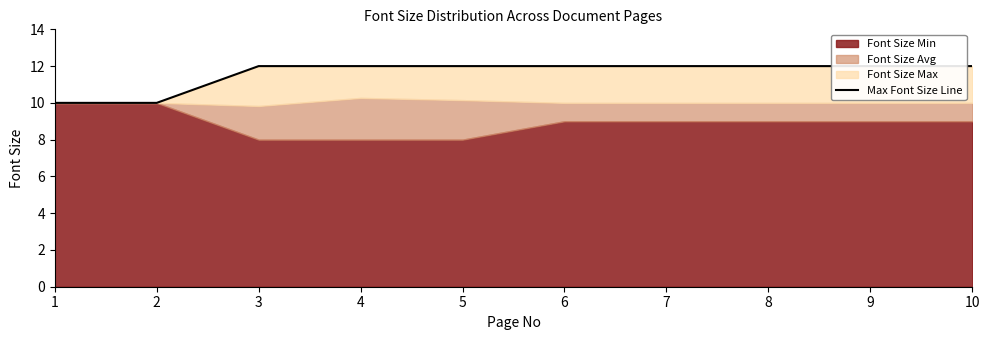

Which has a higher value, 6 or 7?

6